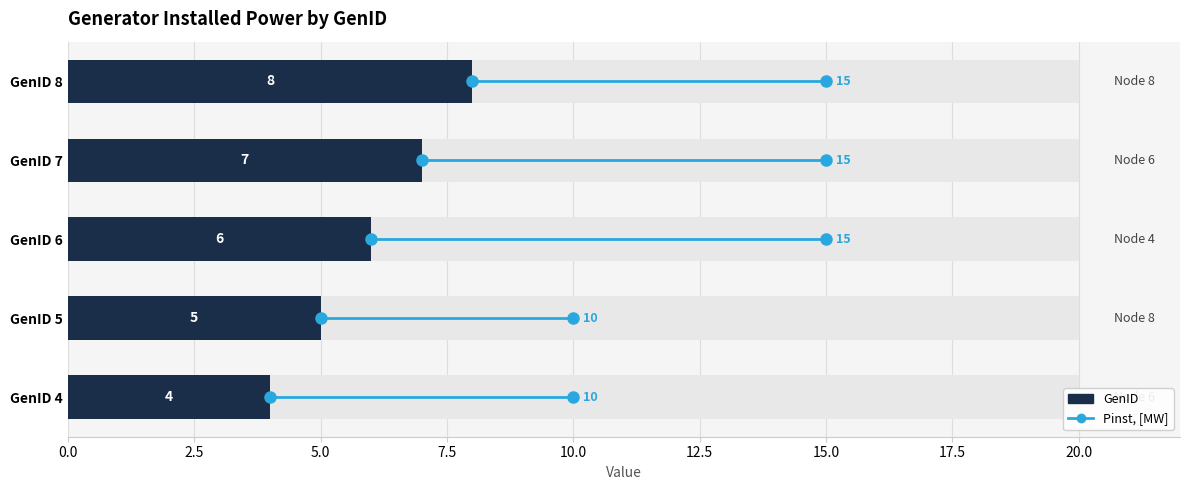

What is the smallest value displayed?

4